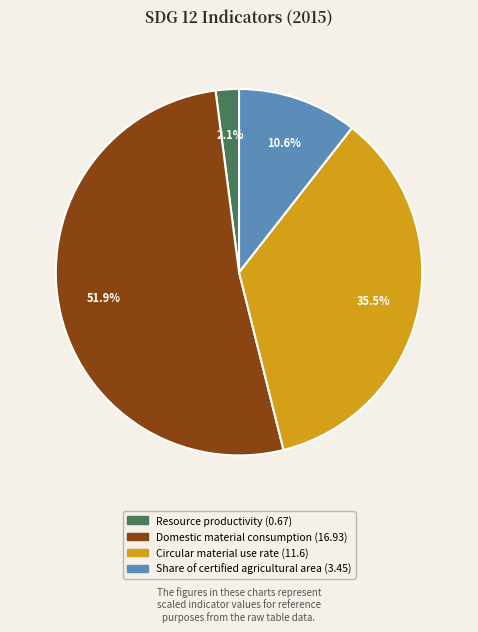

The Domestic material consumption slice represents 38% of the pie. True or false?

False